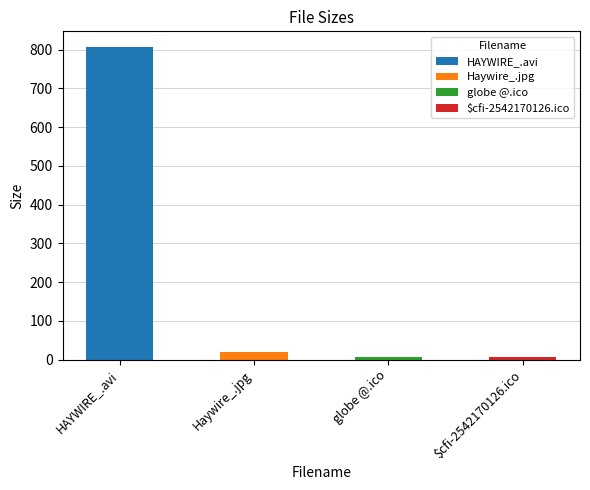

Reading left to right, transcribe all the data shown in this chart.

HAYWIRE_.avi=806.9	Haywire_.jpg=18.1	globe @.ico=7.2	$cfi-2542170126.ico=7.2